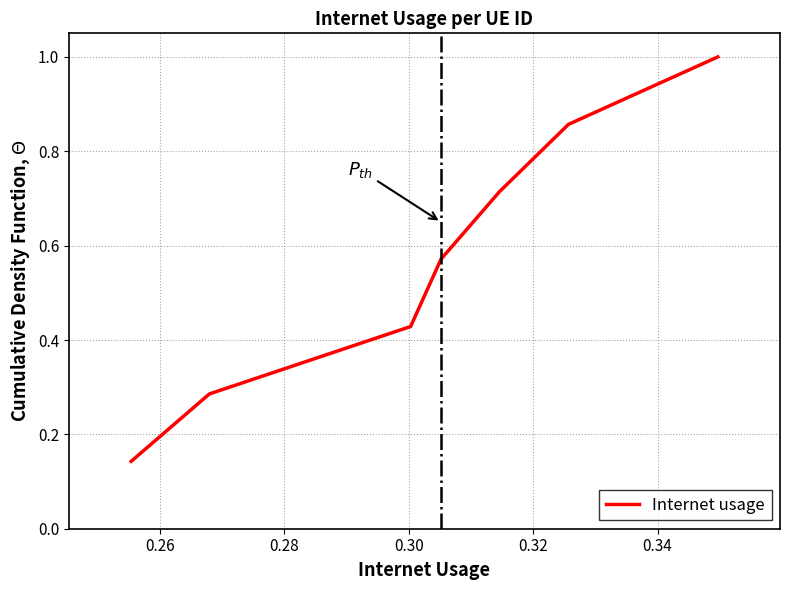

What is the sum of all values?

4.0